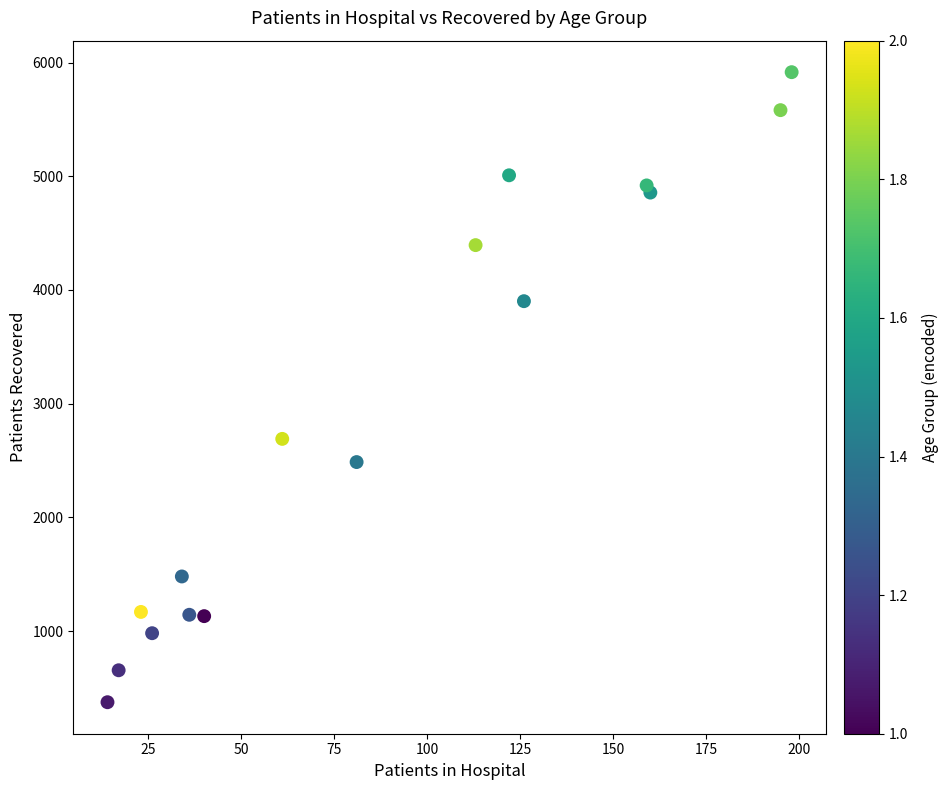

What Y value in the scatter plot is closest to 3144?

2690